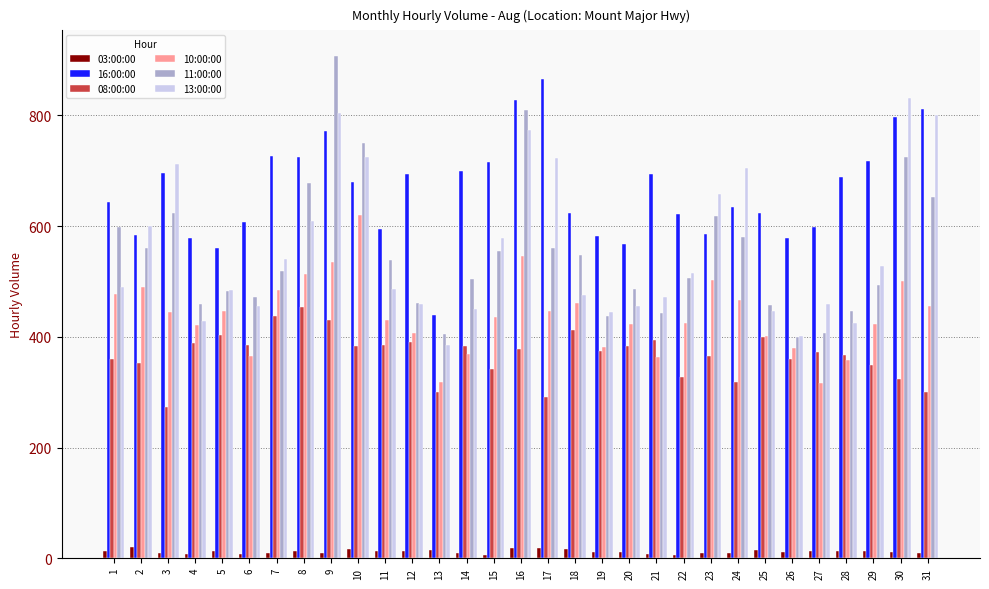

True or false: 16:00:00 has a value of 718 at 29.

True